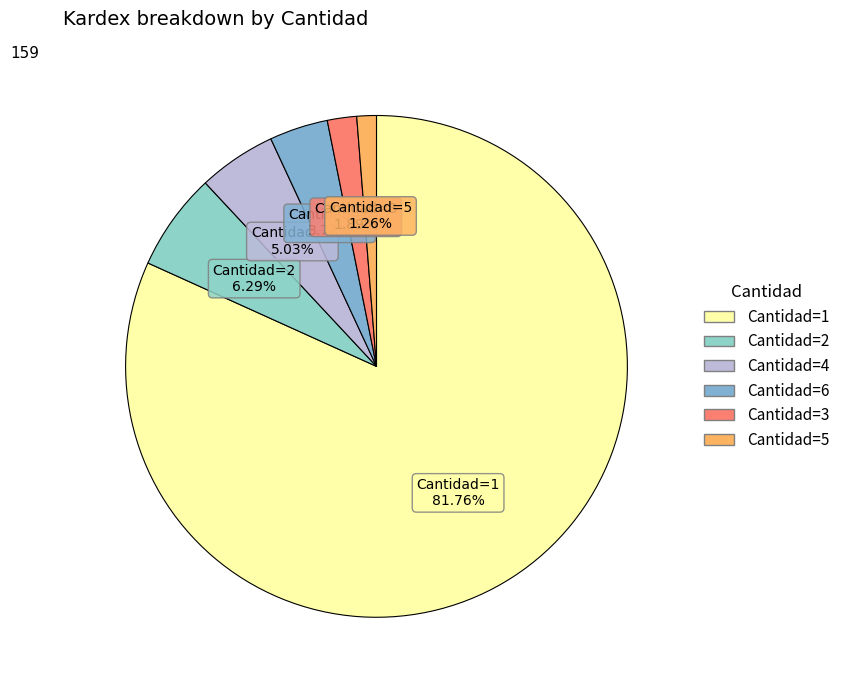

To the nearest percent, what is the average slice percentage?

17%